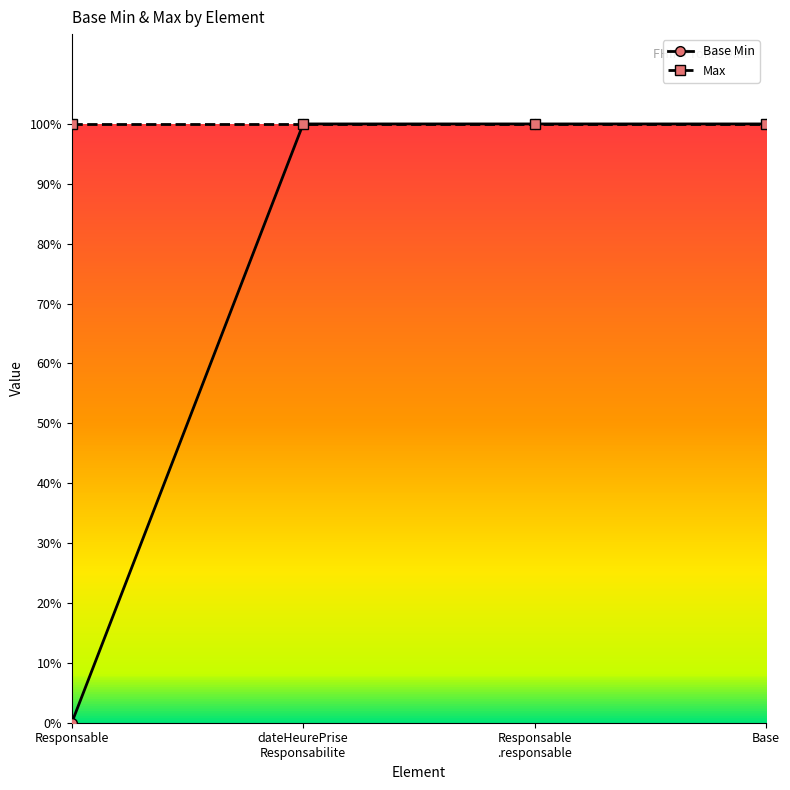

Is this an area chart (filled region under the line)?

No